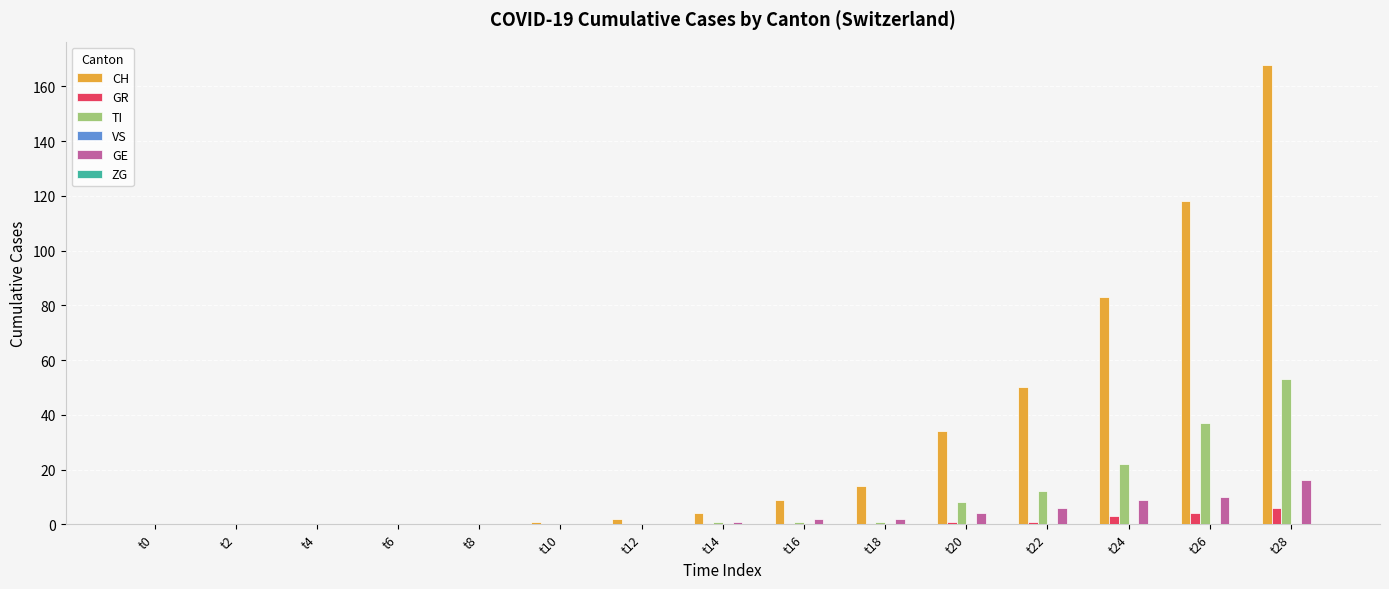

Which series changed the most between t24 and t28?

CH